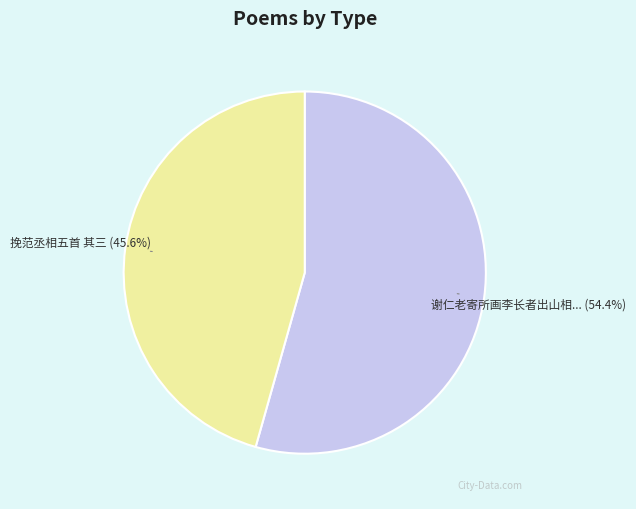

Is there any slice that represents more than half of the pie?

Yes